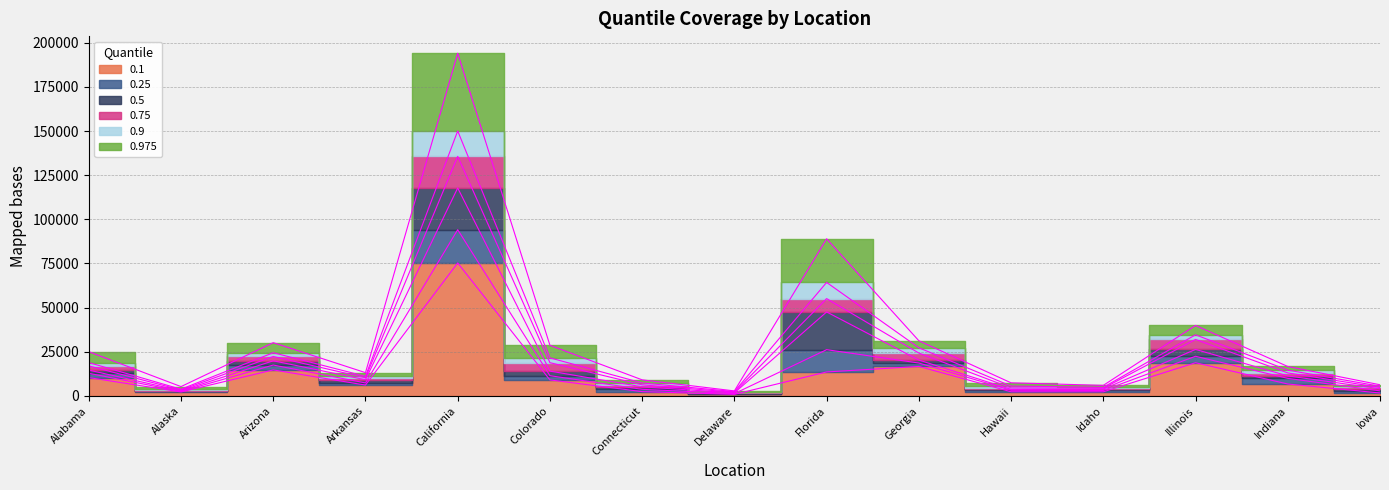

List the series in order of their peak value, highest first.

0.975, 0.9, 0.75, 0.5, 0.25, 0.1